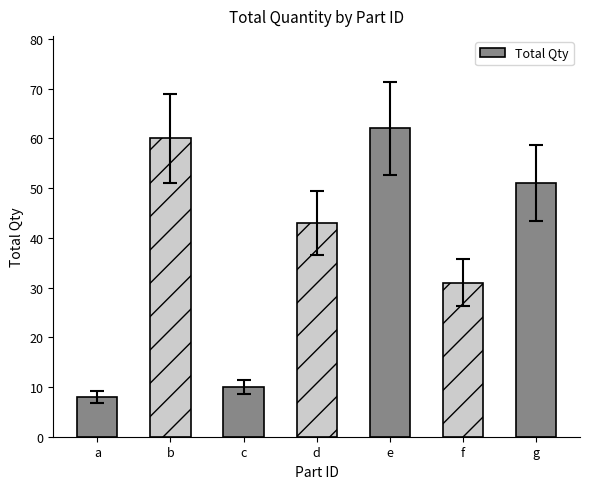

Are the bars horizontal?

No